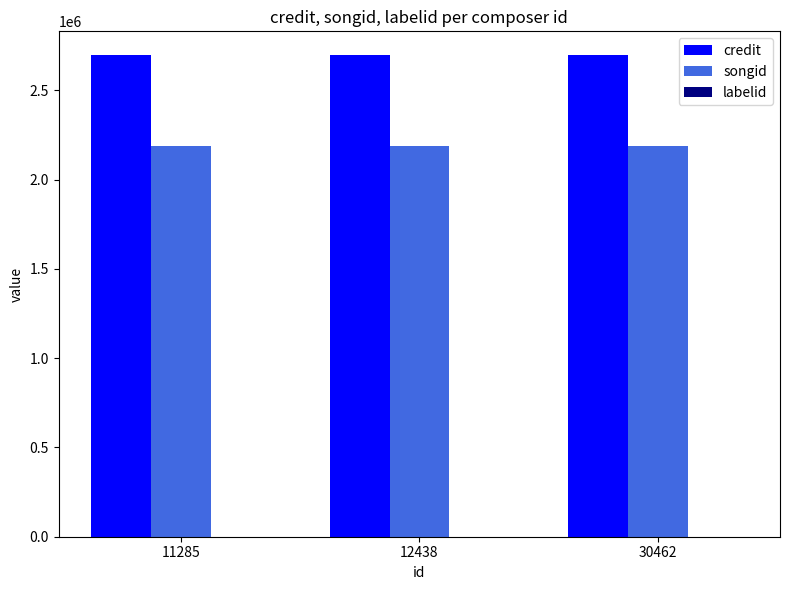

What is the spread (max minus min) of values at 11285?

2694116